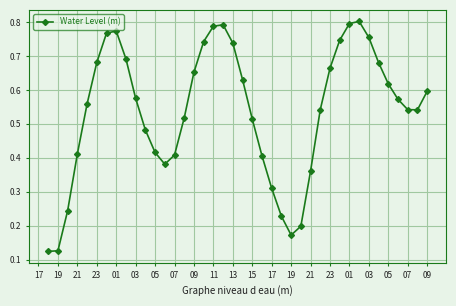

Count the values in the range 0 to 1.

40